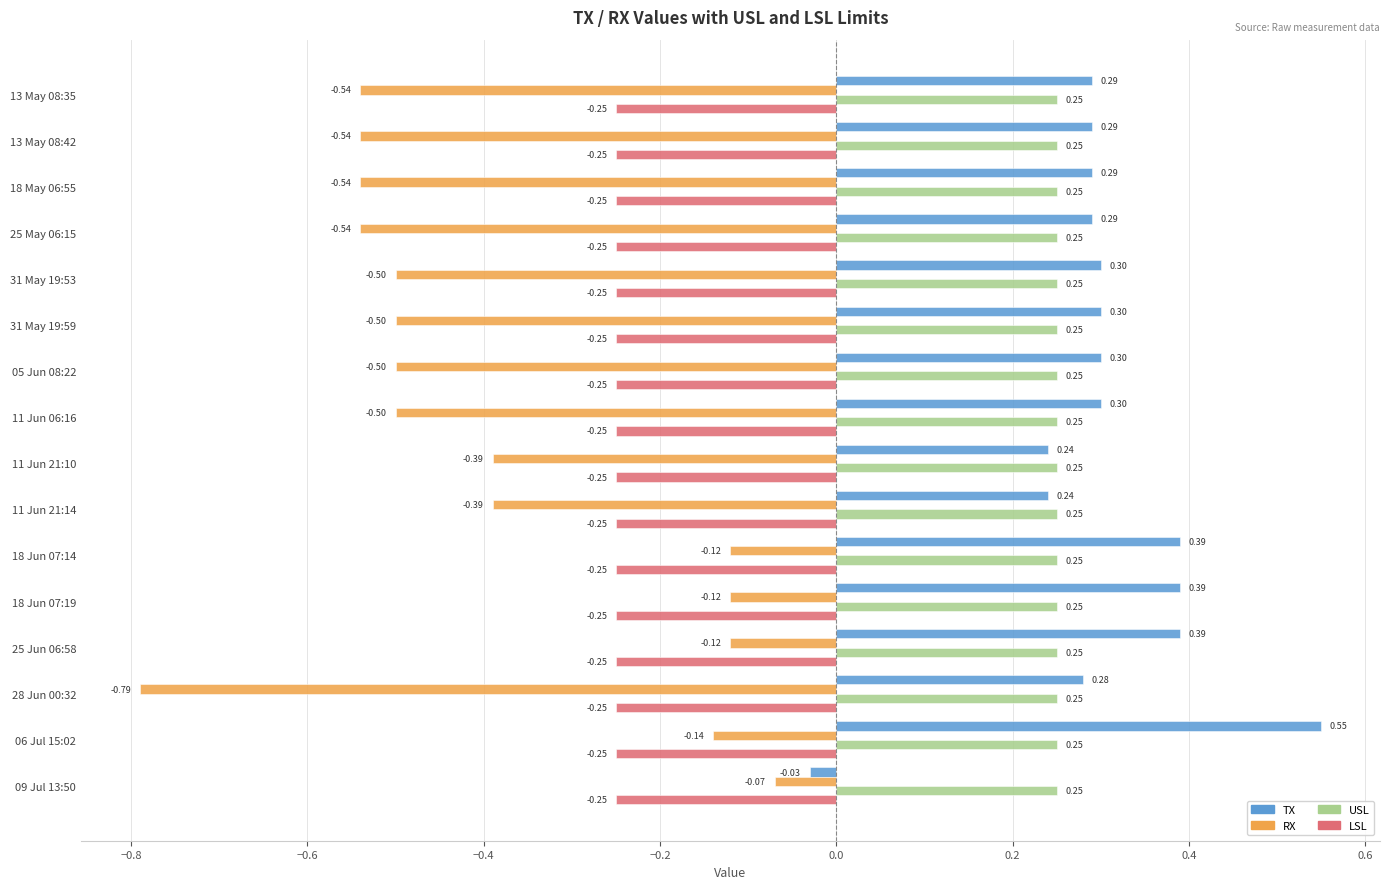

What is the spread (max minus min) of values at 06 Jul 15:02?

0.8